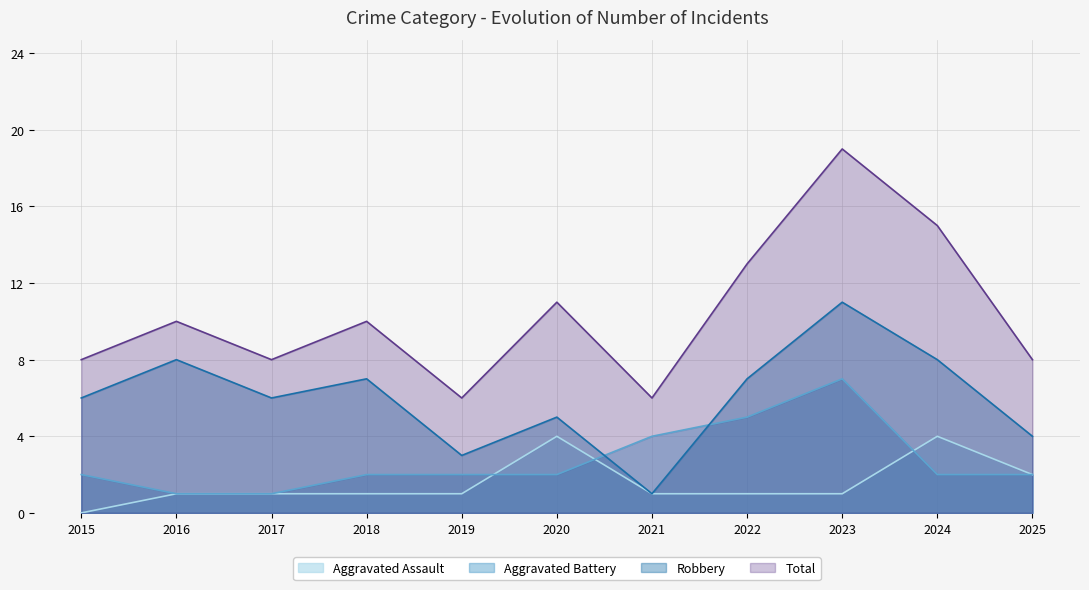

True or false: Aggravated Assault has a value of 4 at 2020.

True